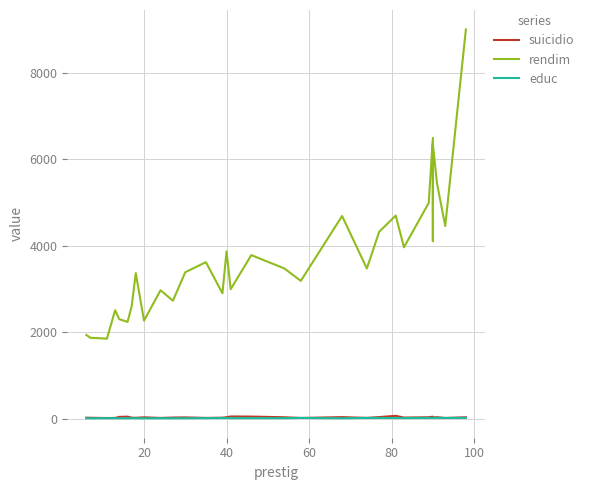

What is the sum of all suicidio values?

895.1